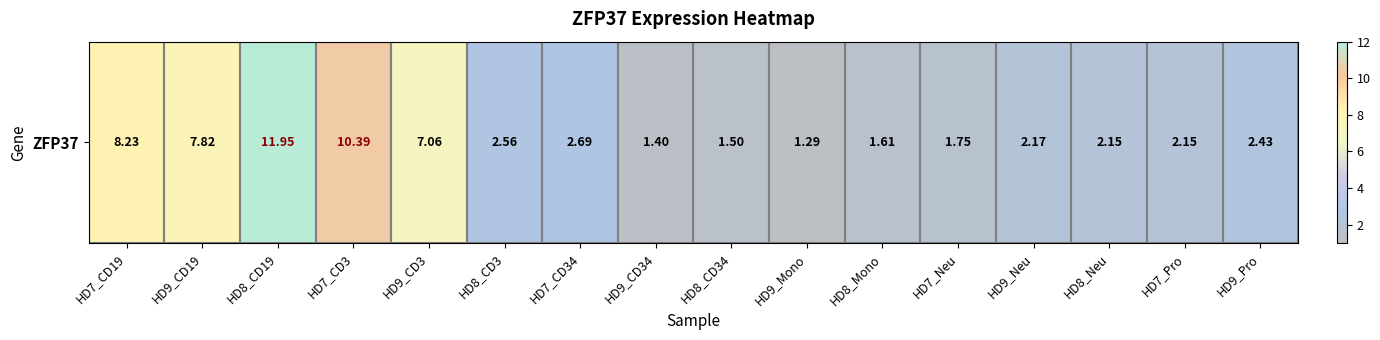

List the labels in order of value, largest first.

HD8_CD19, HD7_CD3, HD7_CD19, HD9_CD19, HD9_CD3, HD7_CD34, HD8_CD3, HD9_Pro, HD9_Neu, HD8_Neu, HD7_Pro, HD7_Neu, HD8_Mono, HD8_CD34, HD9_CD34, HD9_Mono